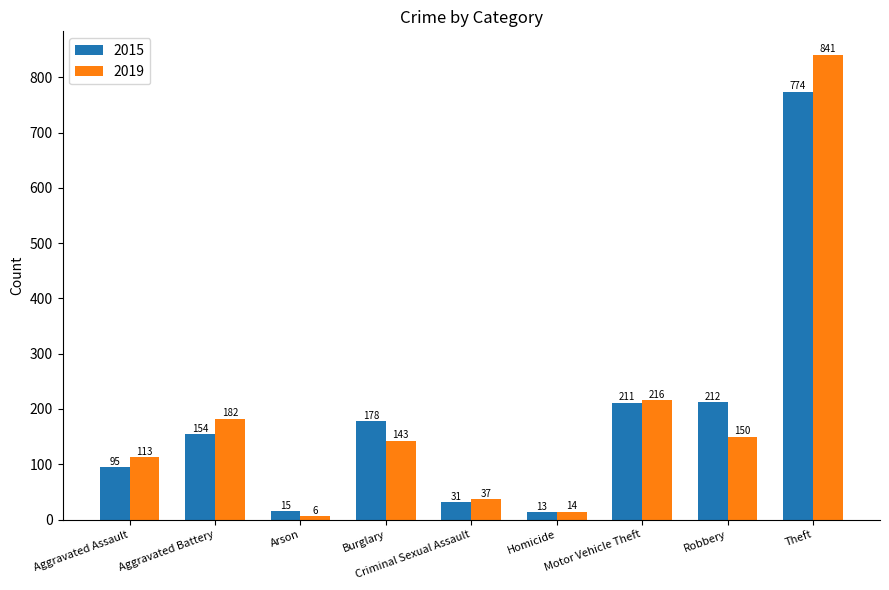

List the series in order of their overall mean, highest first.

2019, 2015